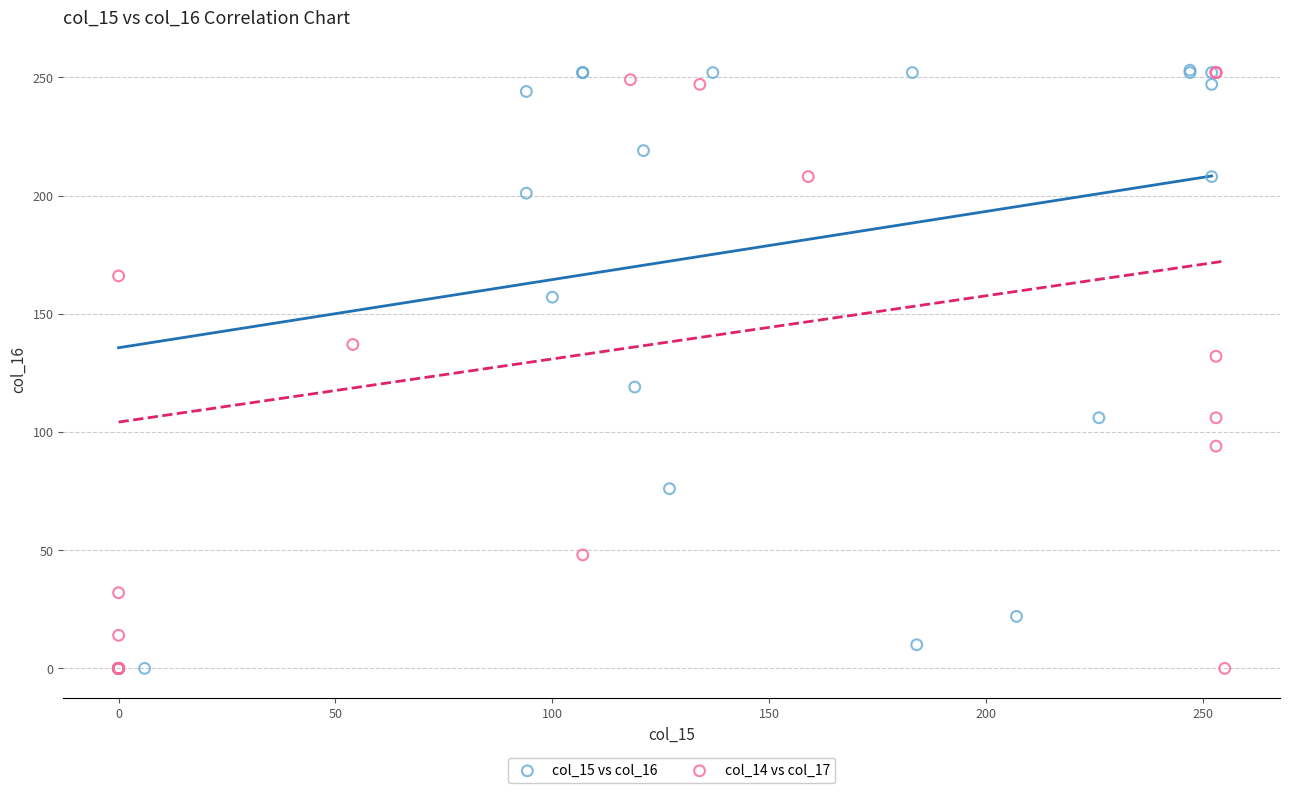

Which series has the largest Y range (max minus min)?

col_15 vs col_16